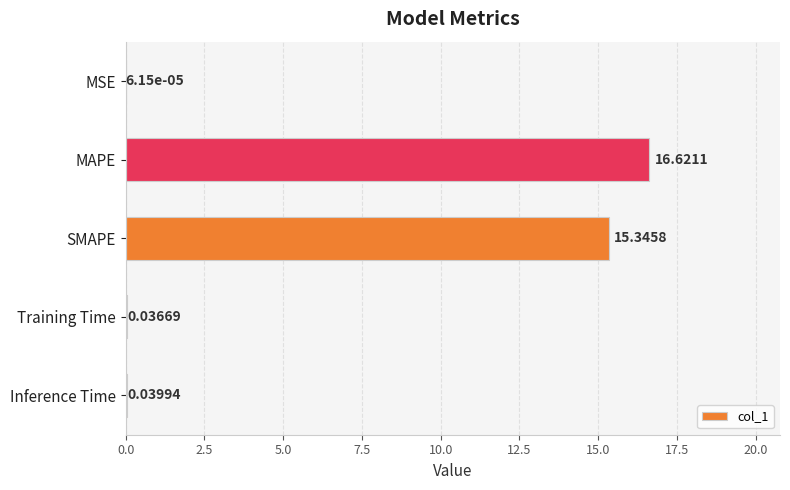

What is the change in value from MAPE to Inference Time?

-16.6